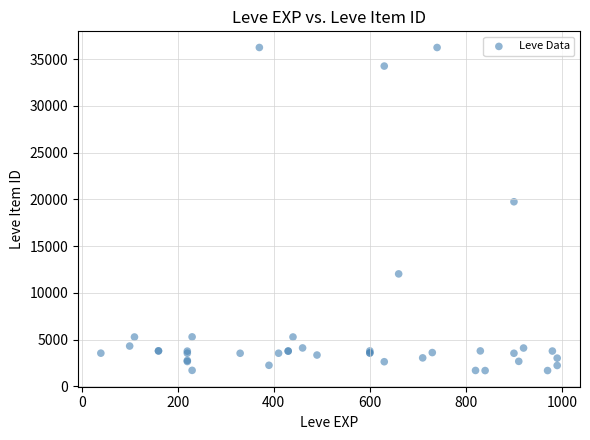

What Y value in the scatter plot is closest to 18967?

19744